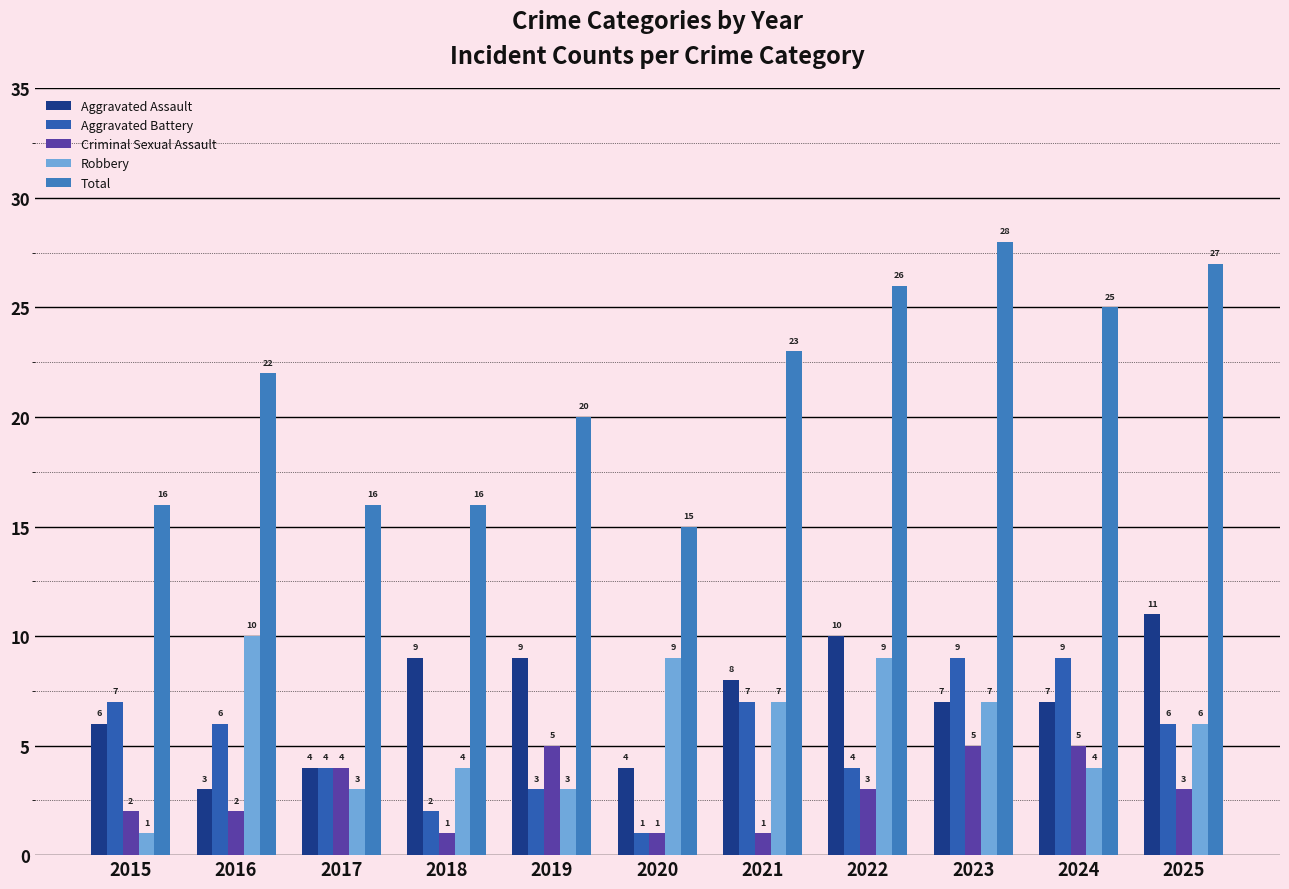

How many Aggravated Battery values are between 3 and 7?

7